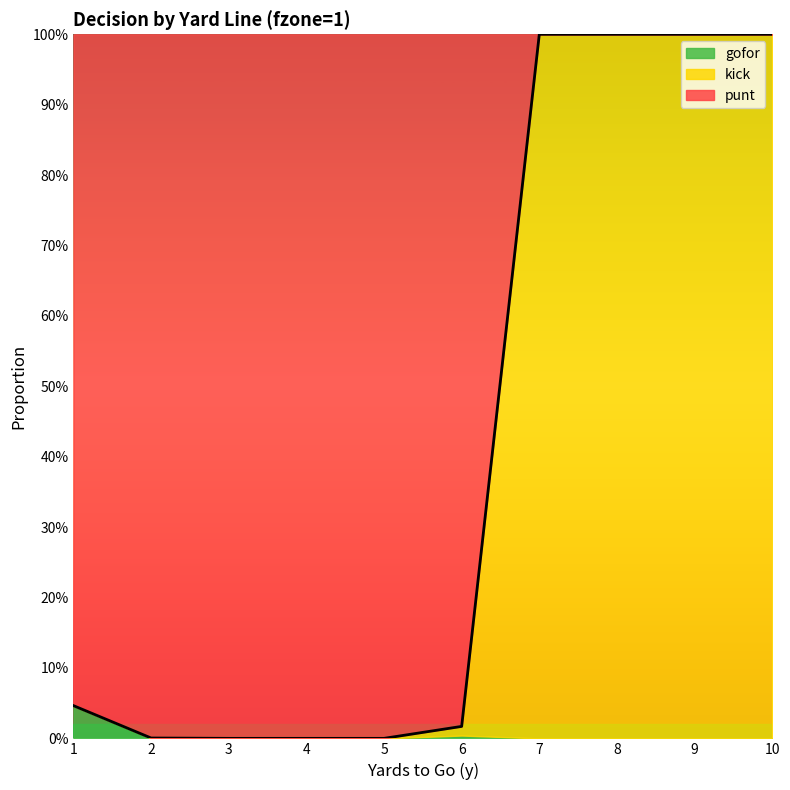

At 8, list the series in order from smallest to largest.

punt, gofor, kick